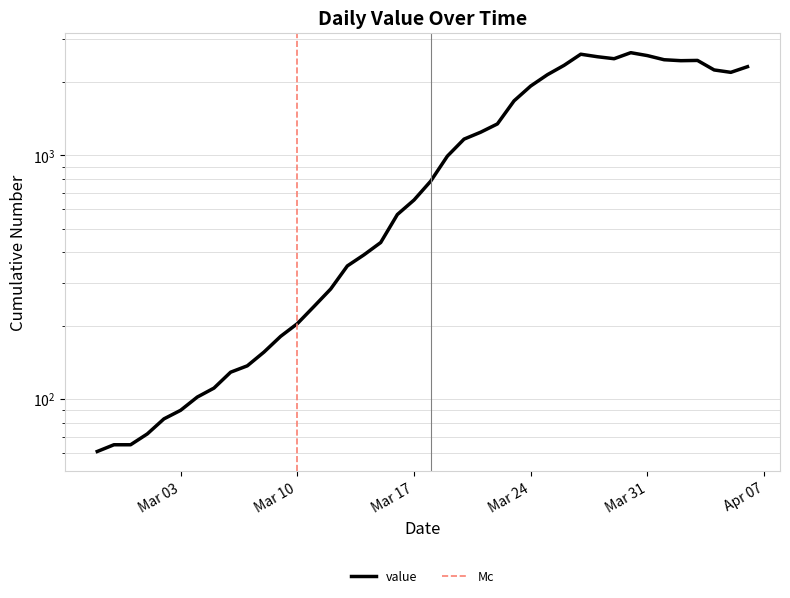

What is the change in value from 2020-03-23 to 2020-04-06?

+637